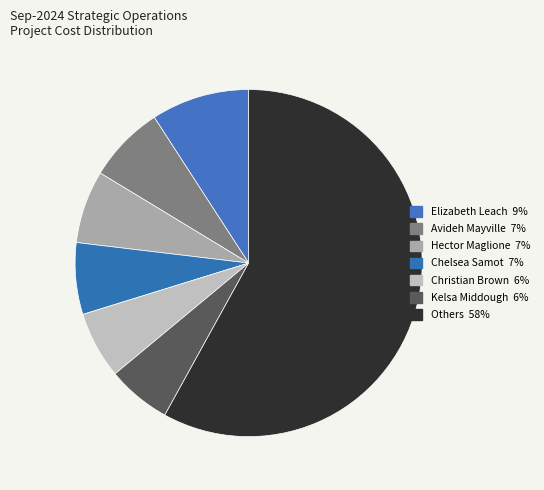

Count the number of slices in the pie.

7